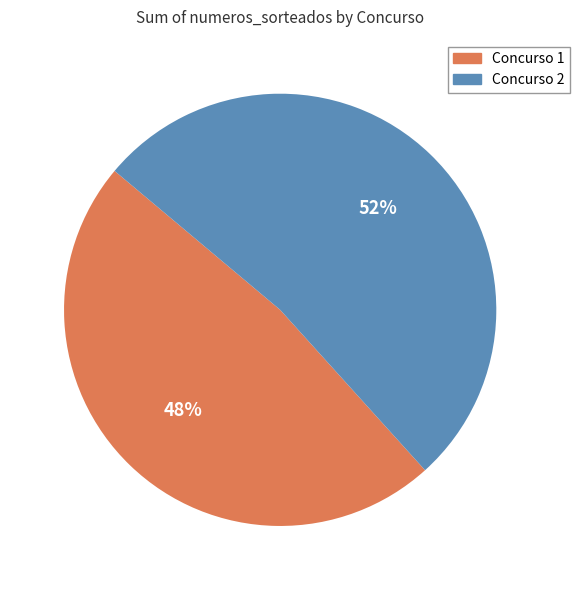

To the nearest percent, what is the average slice percentage?

50%